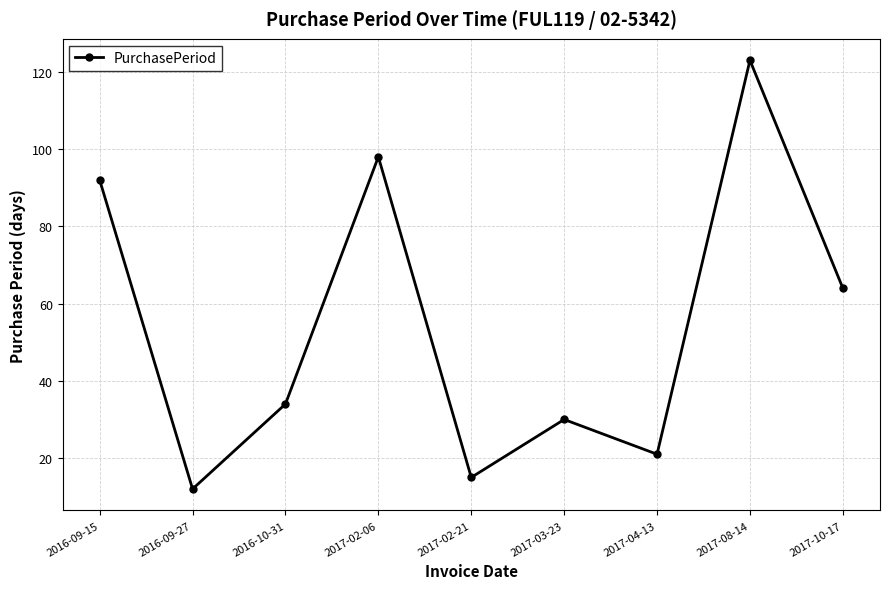

Reading right to left, extract all data points from this chart.

64	123	21	30	15	98	34	12	92